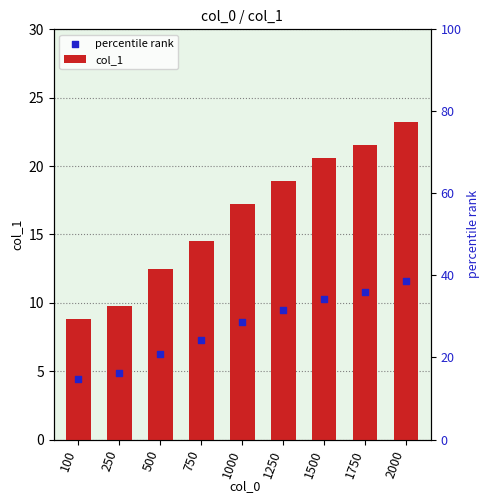

Which series has the widest spread of Y values?

col_1